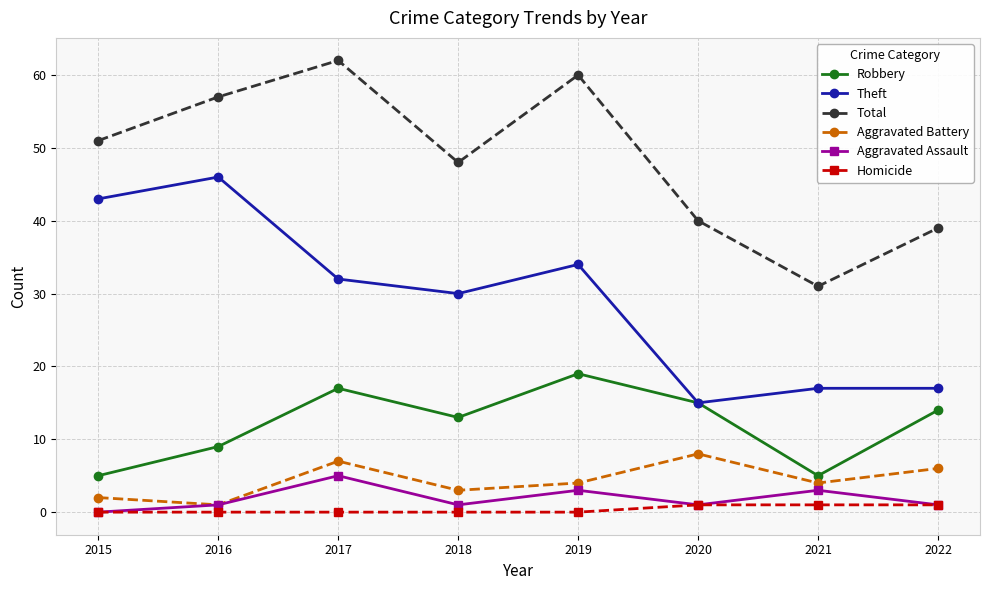

The value of Total at 2017 is 62. True or false?

True